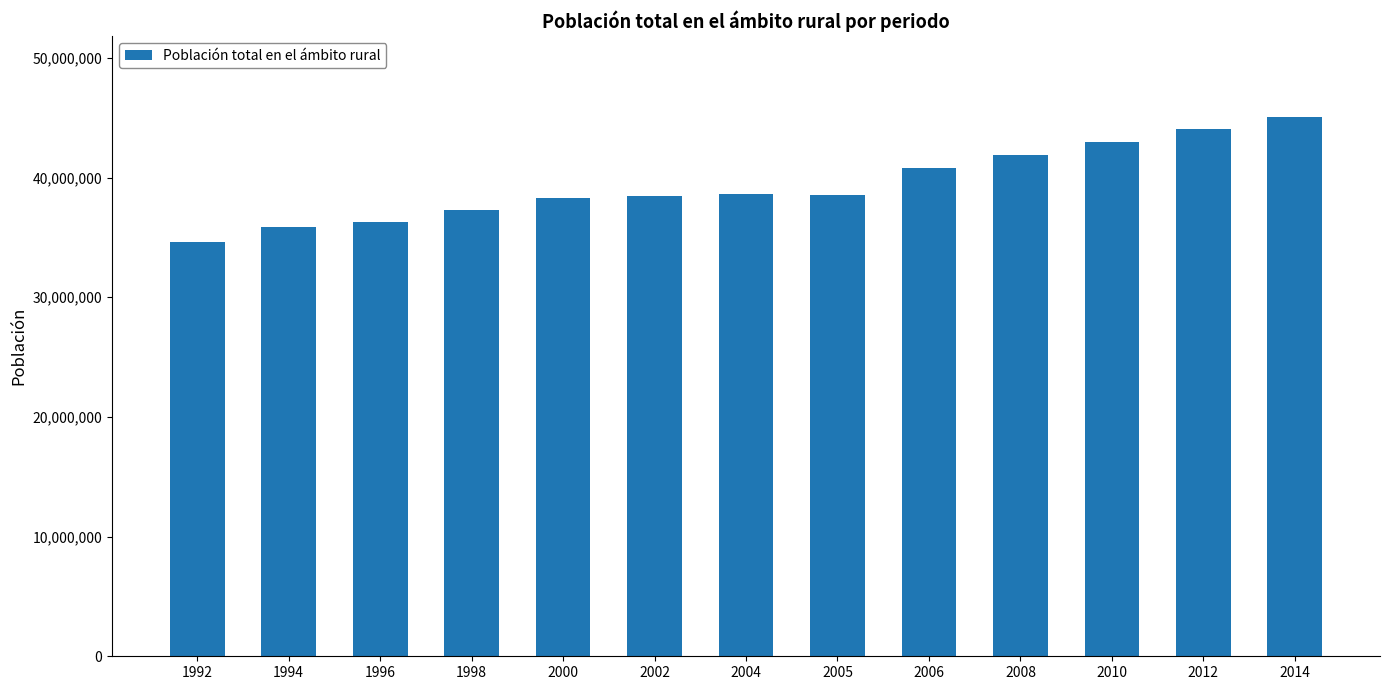

What is the smallest value displayed?

34608690